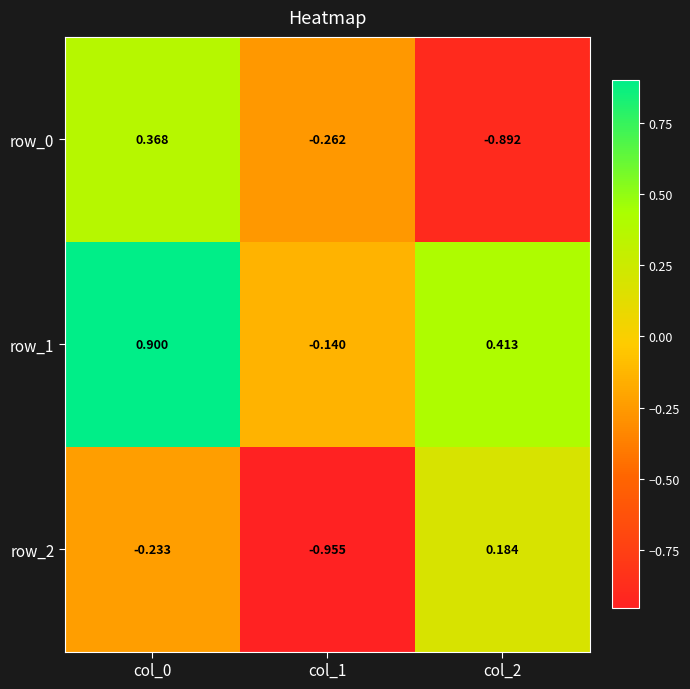

Is the value of row_2 at col_2 greater than the value of row_1 at col_0?

No